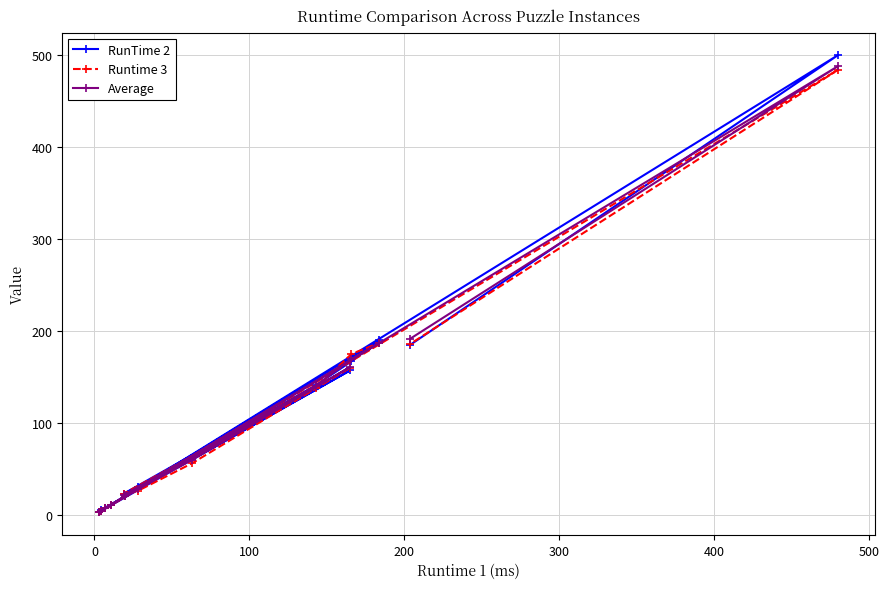

Which series has the widest spread of values?

RunTime 2